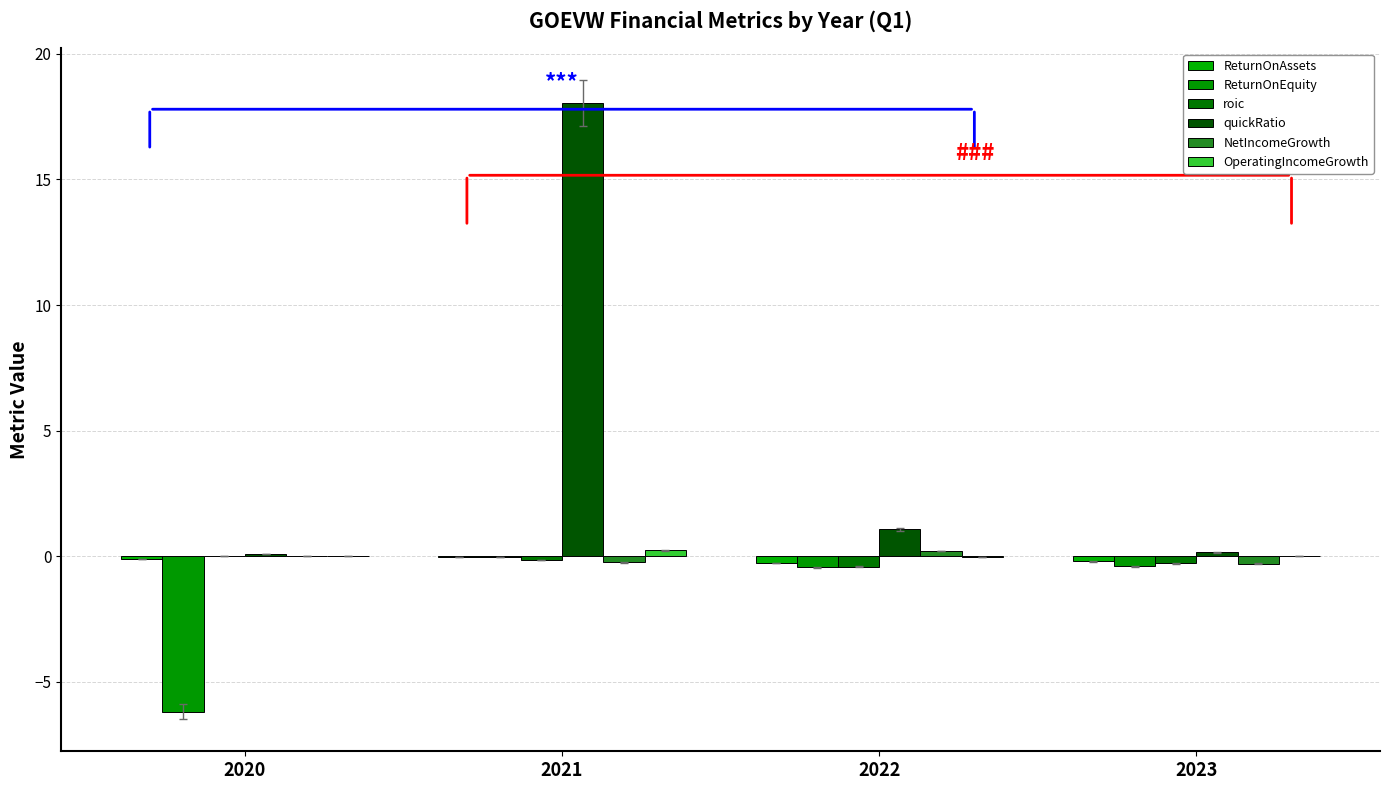

The value of quickRatio at 2022 is 1.1. True or false?

True